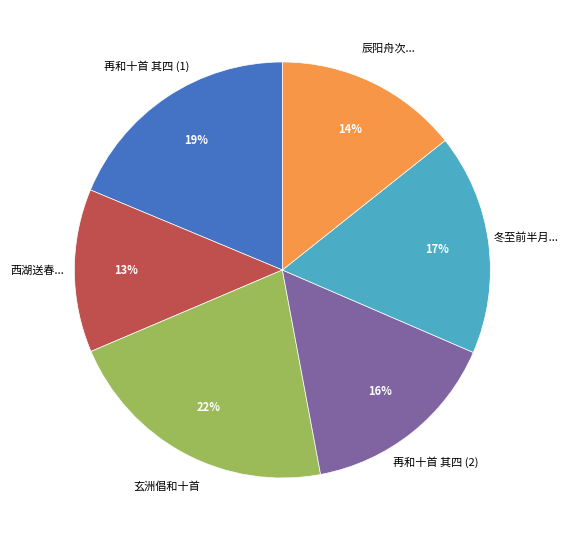

Is the sum of 玄洲倡和十首 and 再和十首 其四 (2) greater than half?

No